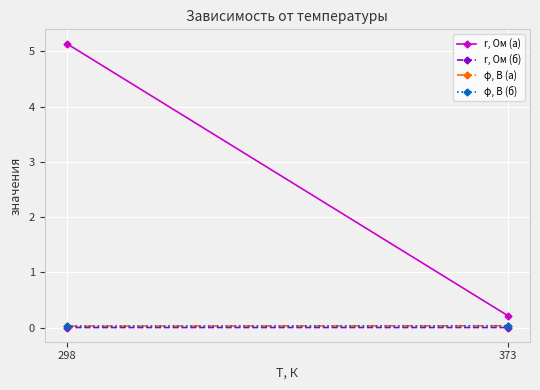

Is it true that r, Ом (а) equals 0.1 at 373?

False